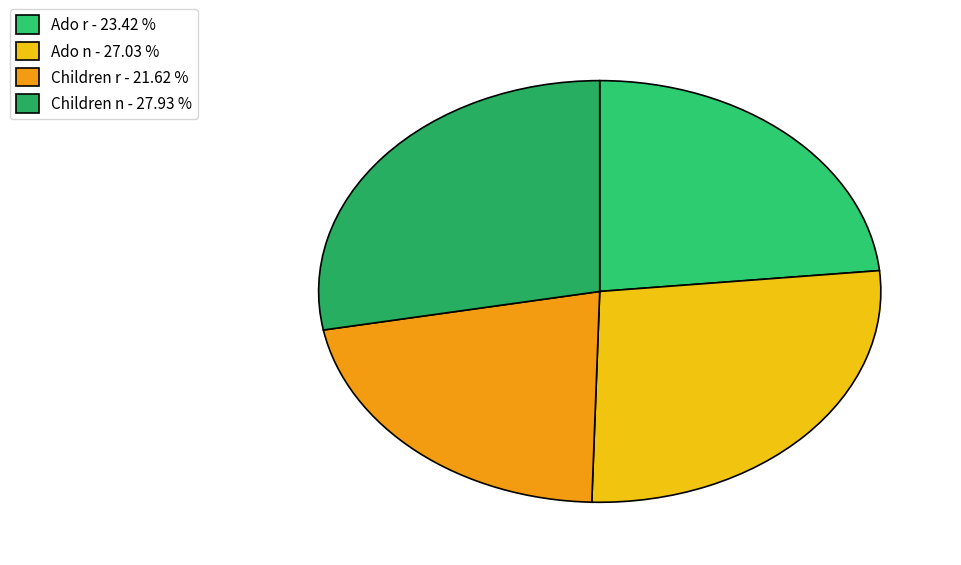

Is it true that Children n is 39% of the pie?

False